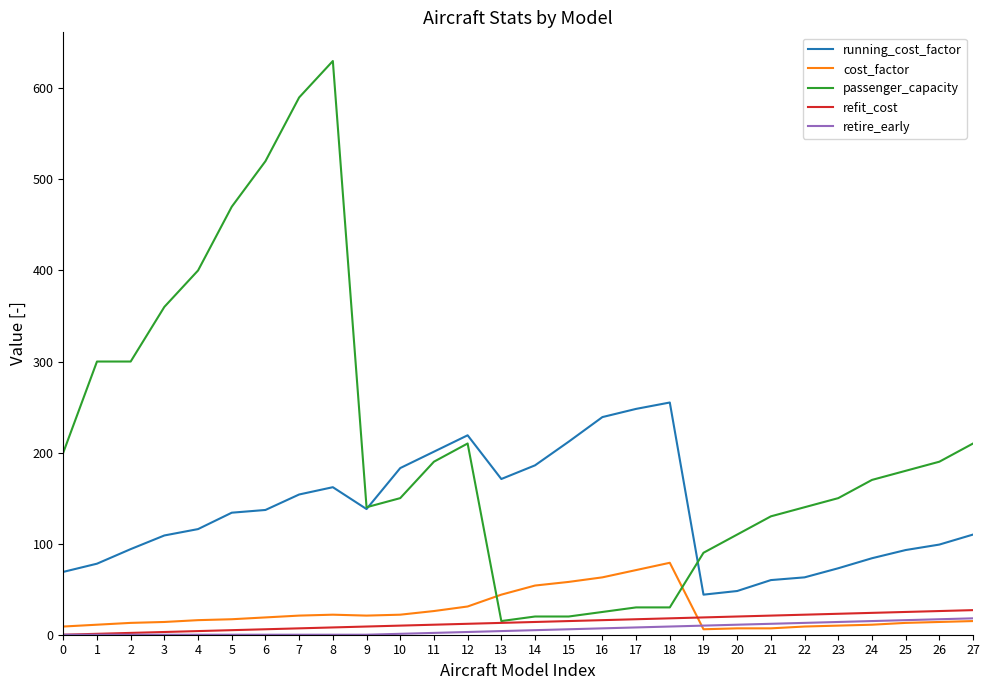

True or false: passenger_capacity has a value of 210 at 27.

True